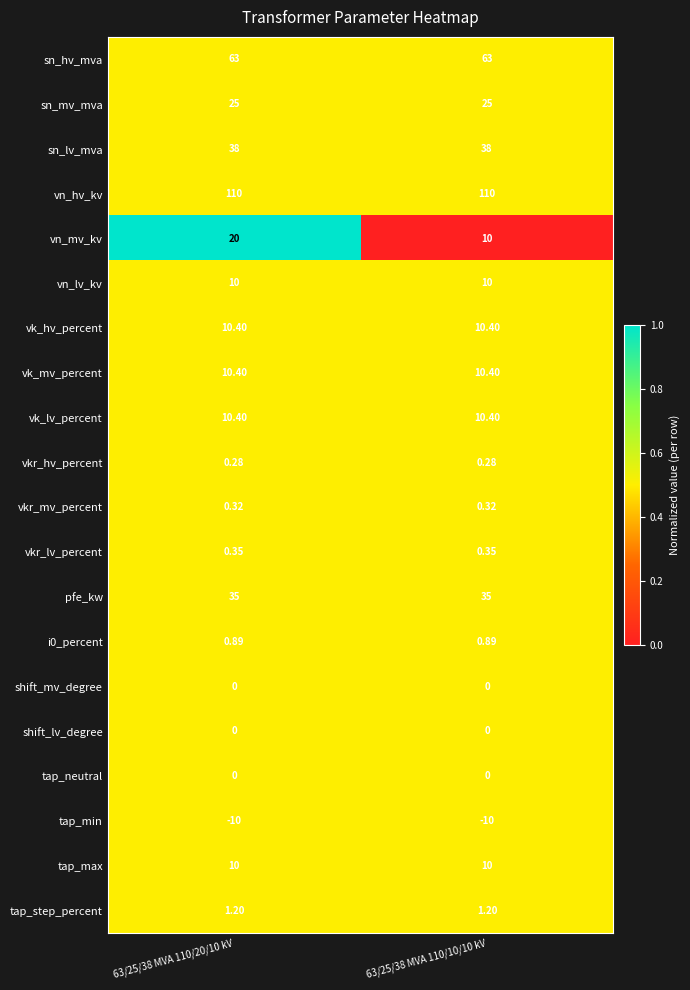

Which series changed the most between 63/25/38 MVA 110/20/10 kV and 63/25/38 MVA 110/10/10 kV?

vn_mv_kv